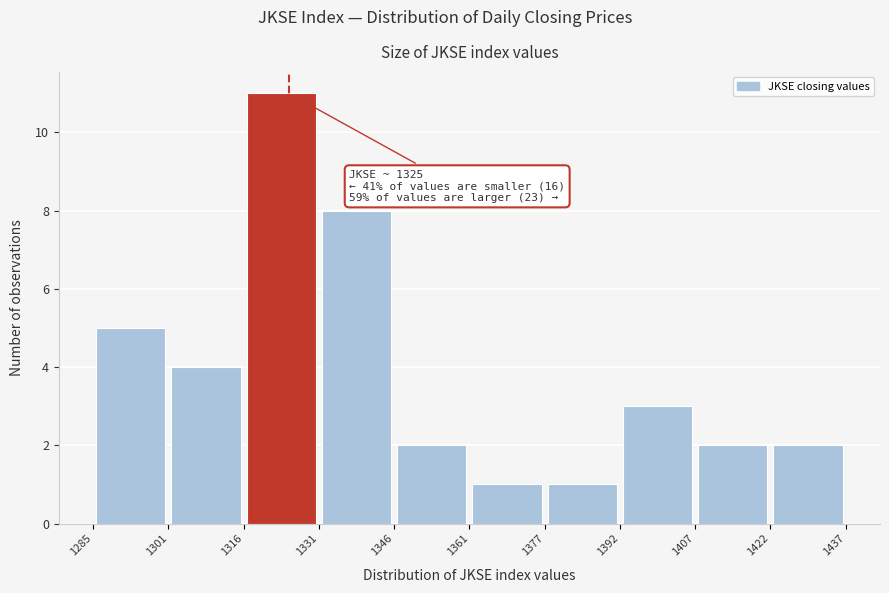

Over which range of the x-axis is the bar tallest?

1316 to 1331